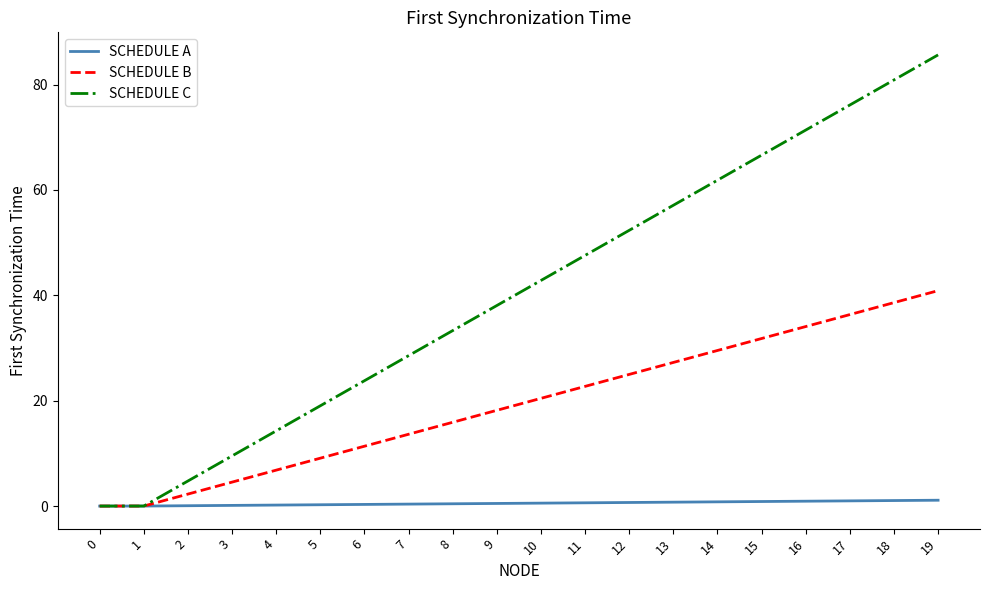

What value does the SCHEDULE B series have at 16?

34.1